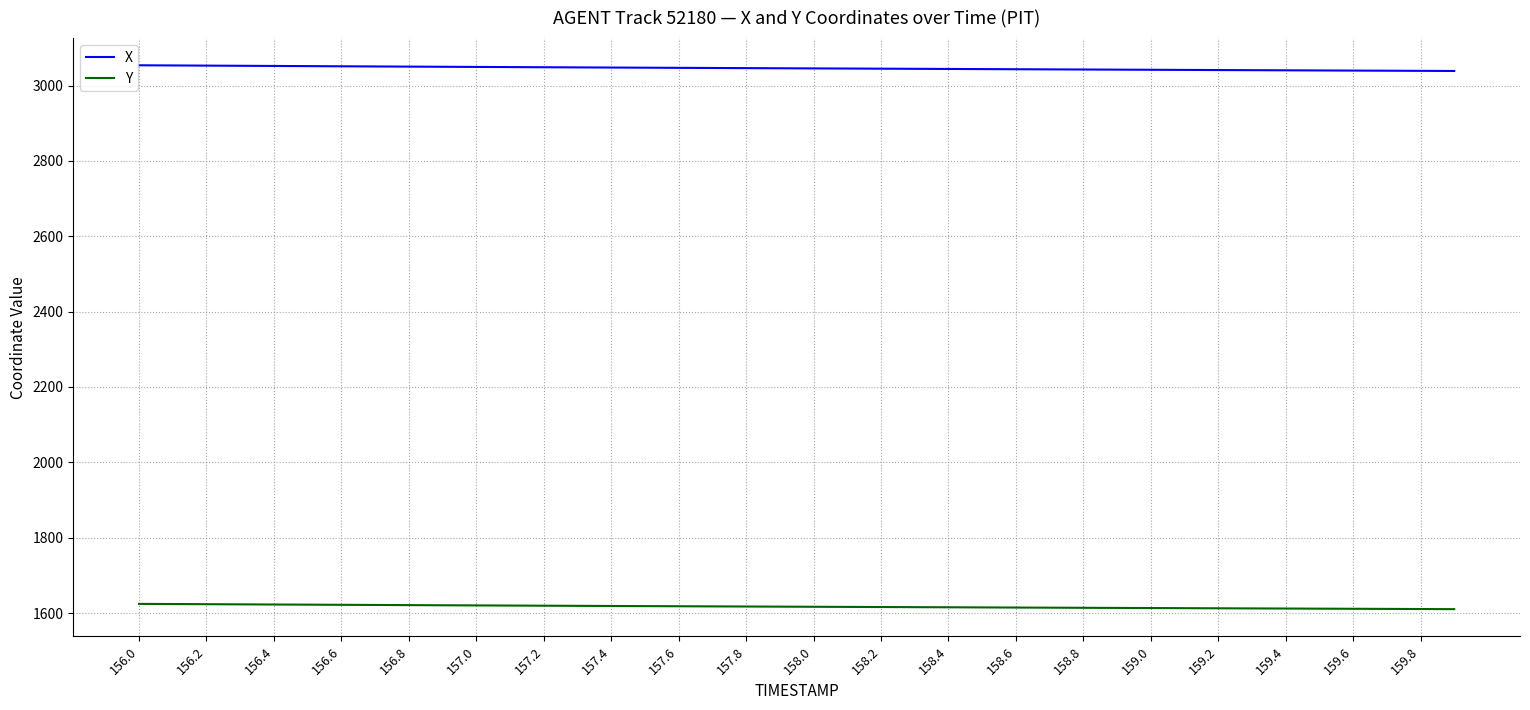

List the series in order of their overall mean, lowest first.

Y, X